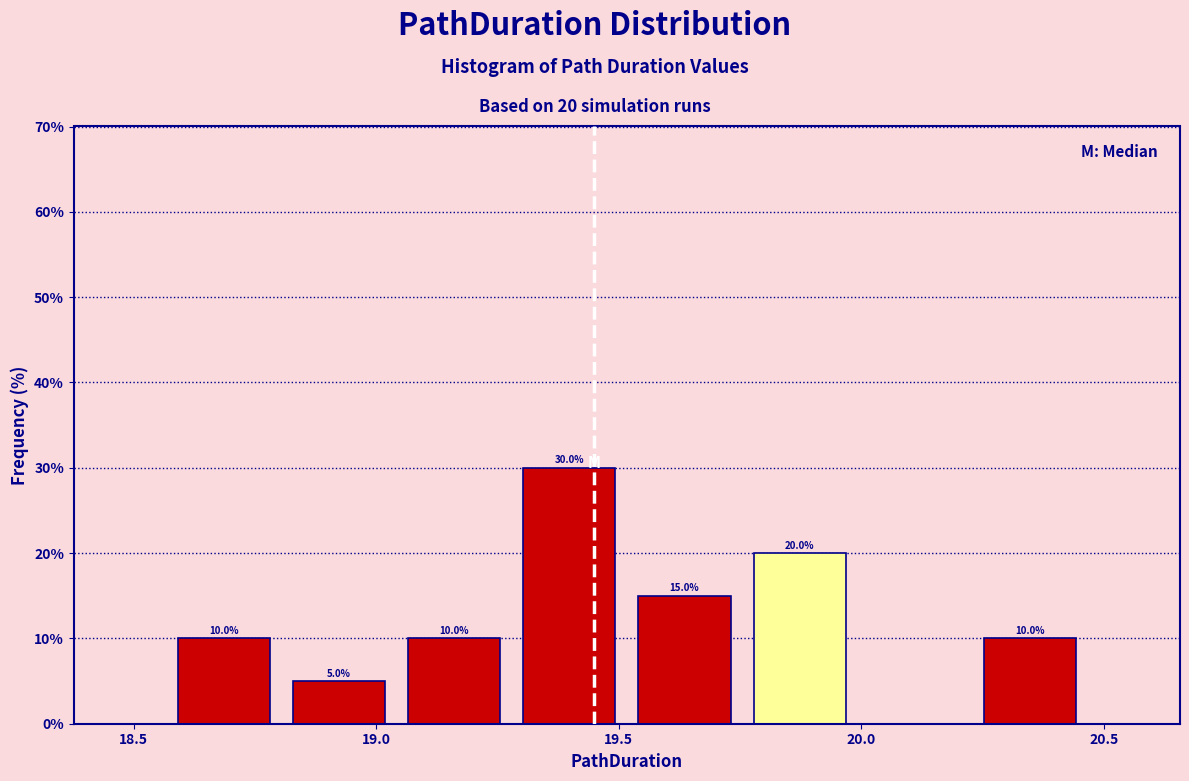

Which range on the x-axis has the tallest bar?

19.30 to 19.50